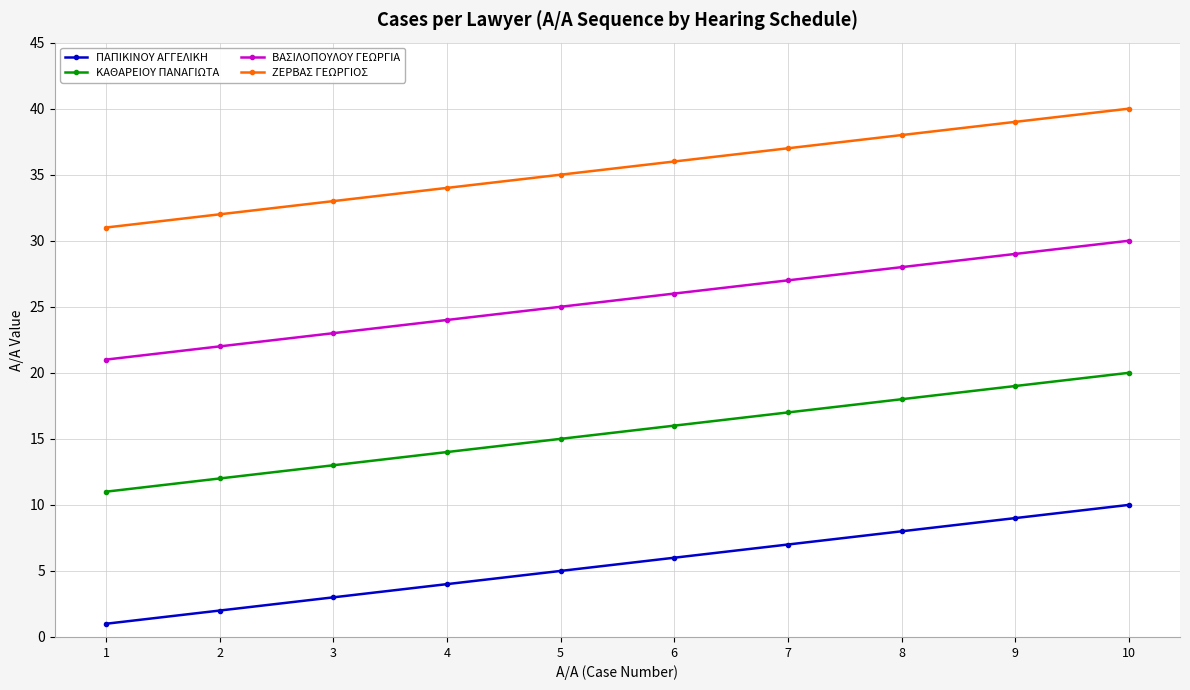

List the series in order of their overall mean, lowest first.

ΠΑΠΙΚΙΝΟΥ ΑΓΓΕΛΙΚΗ, ΚΑΘΑΡΕΙΟΥ ΠΑΝΑΓΙΩΤΑ, ΒΑΣΙΛΟΠΟΥΛΟΥ ΓΕΩΡΓΙΑ, ΖΕΡΒΑΣ ΓΕΩΡΓΙΟΣ